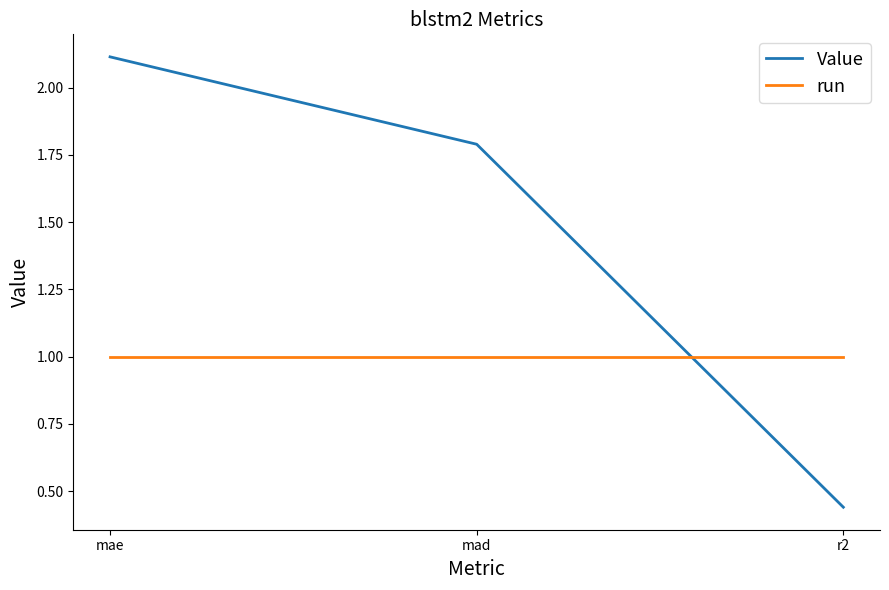

What is the approximate value of Value at mad?

1.8